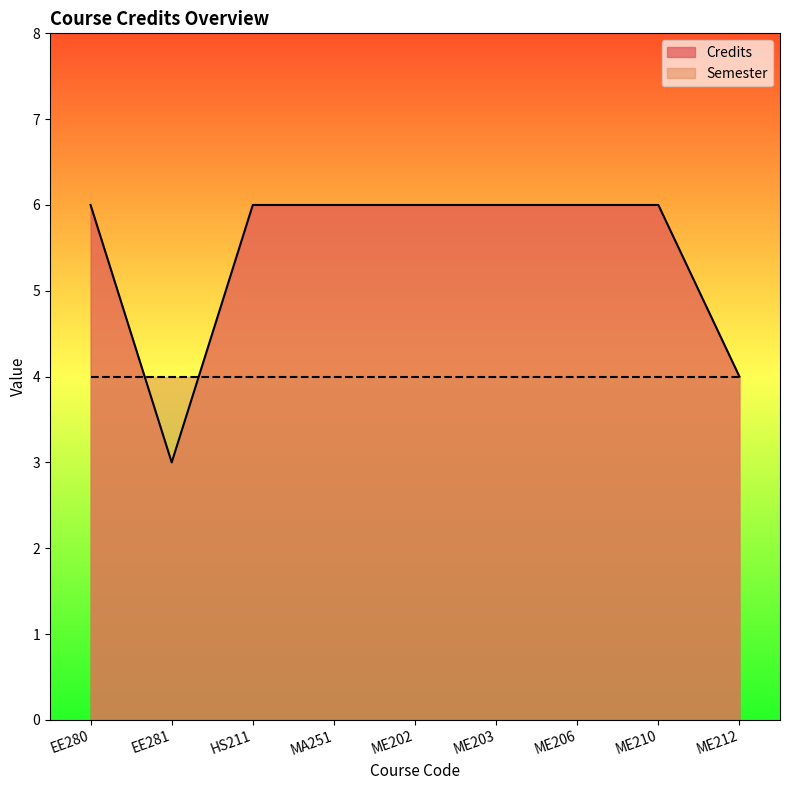

What is the minimum value shown in the chart?

3